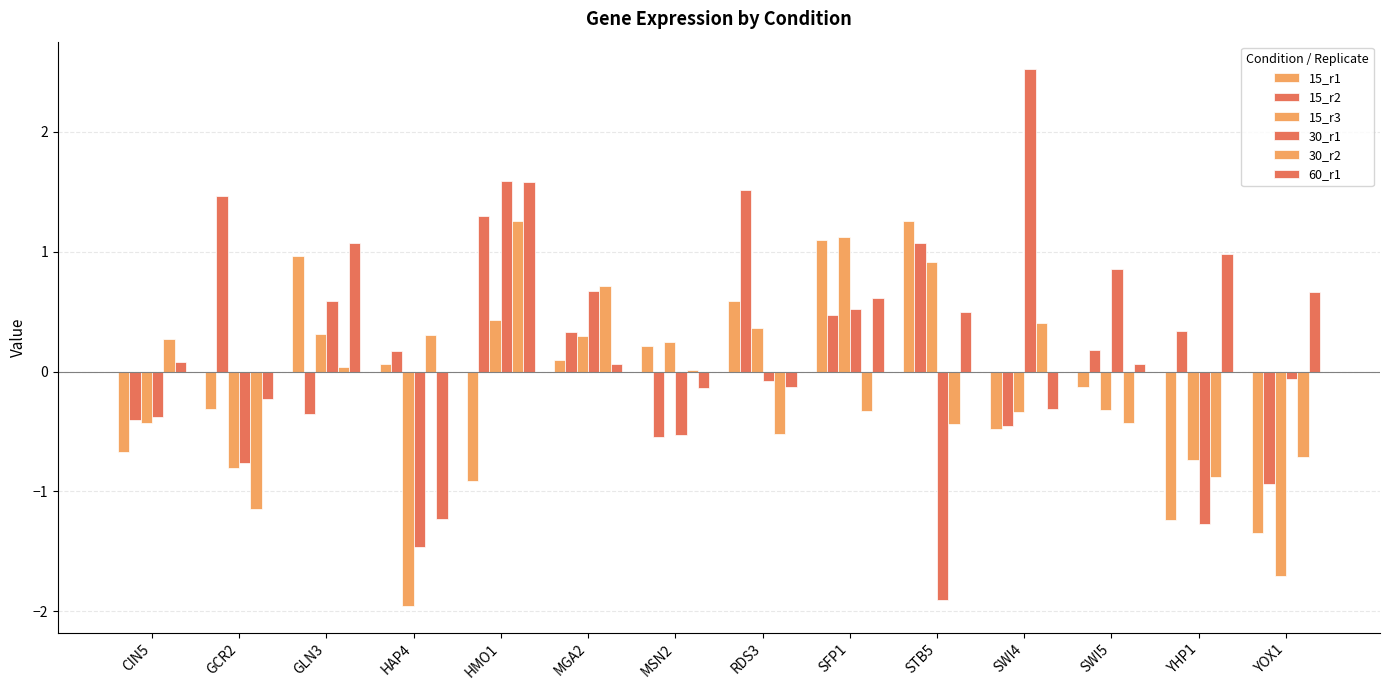

What is the maximum value shown in the chart?

2.5